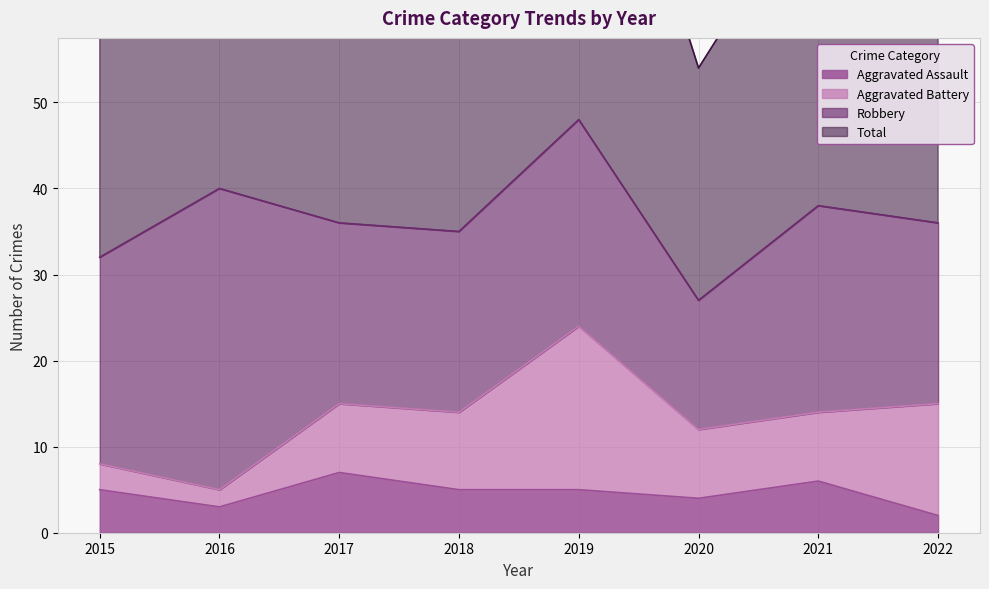

True or false: Total and Aggravated Assault intersect in this chart.

False